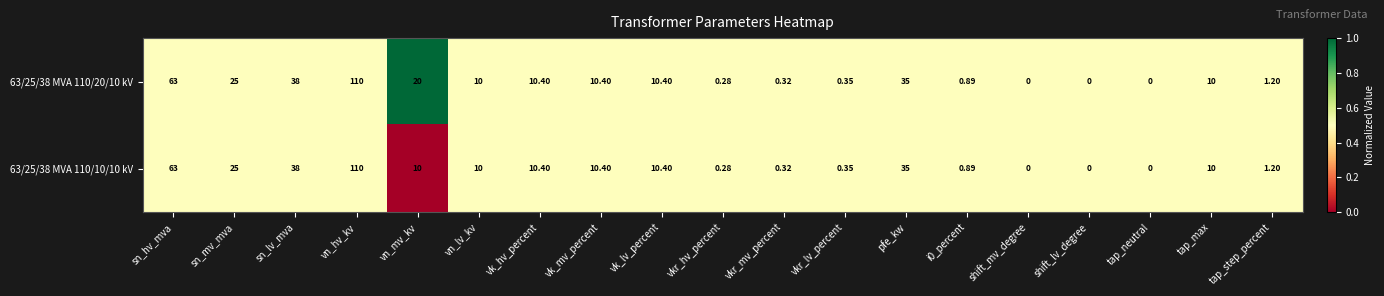

At which category is the sum across all series the highest?

vn_hv_kv